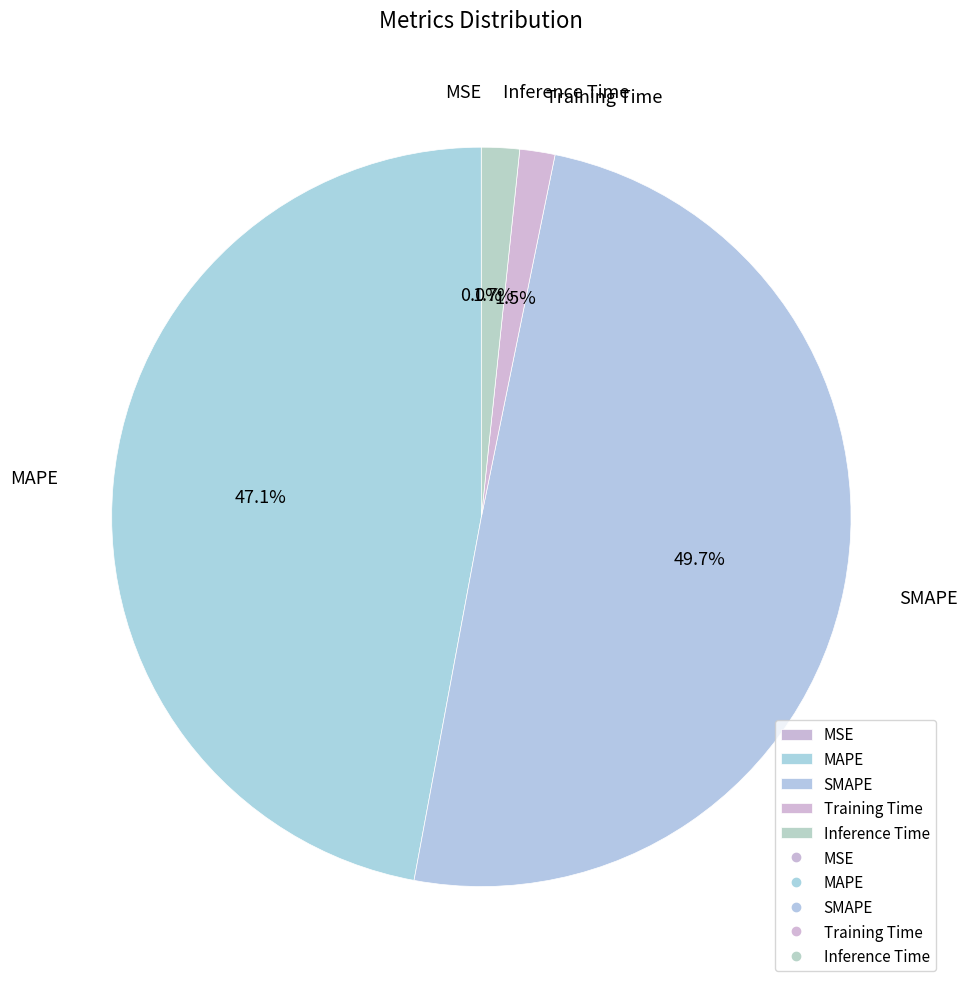

Which has a higher value, Training Time or SMAPE?

SMAPE